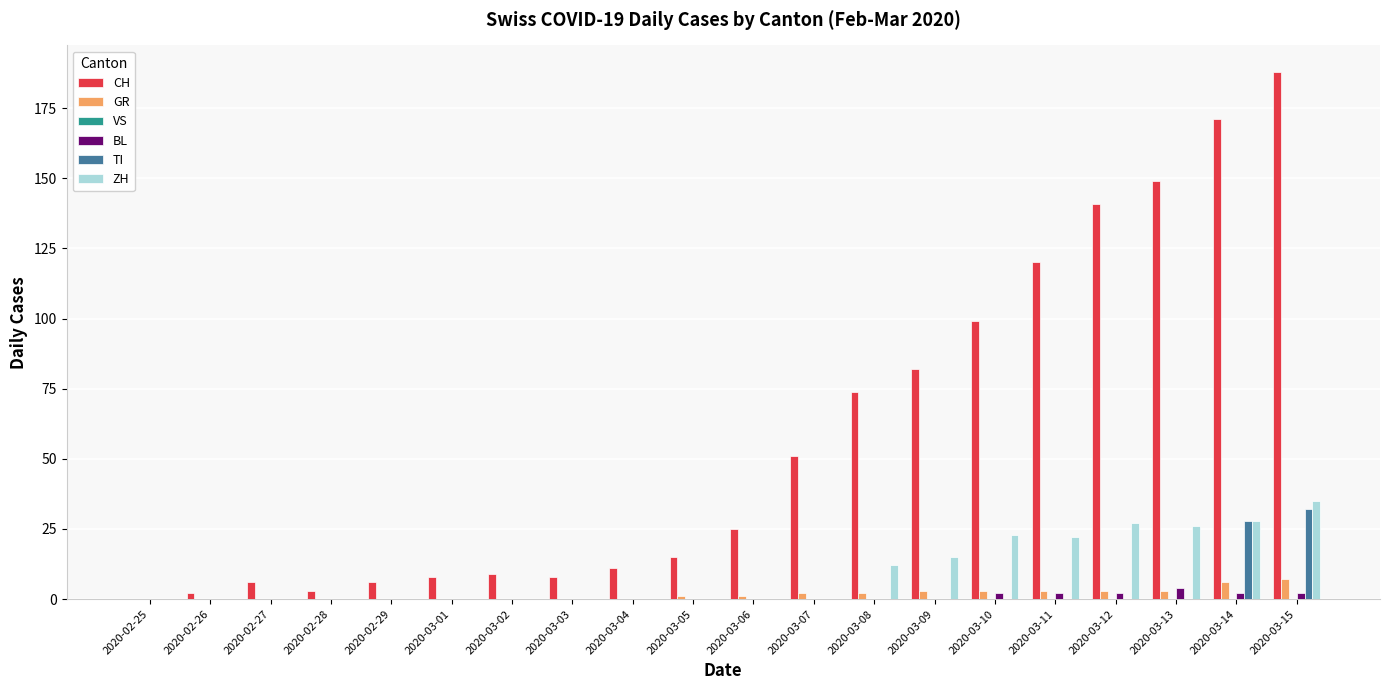

How many positive values does the CH series have?

19